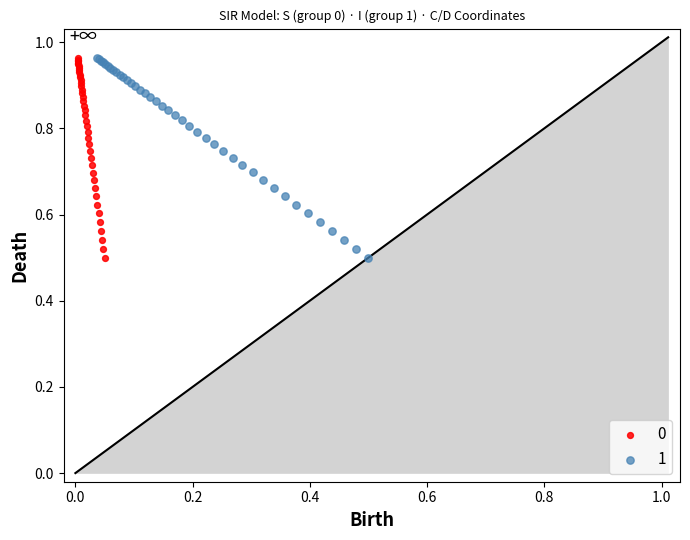

Which series has the widest spread of Y values?

1